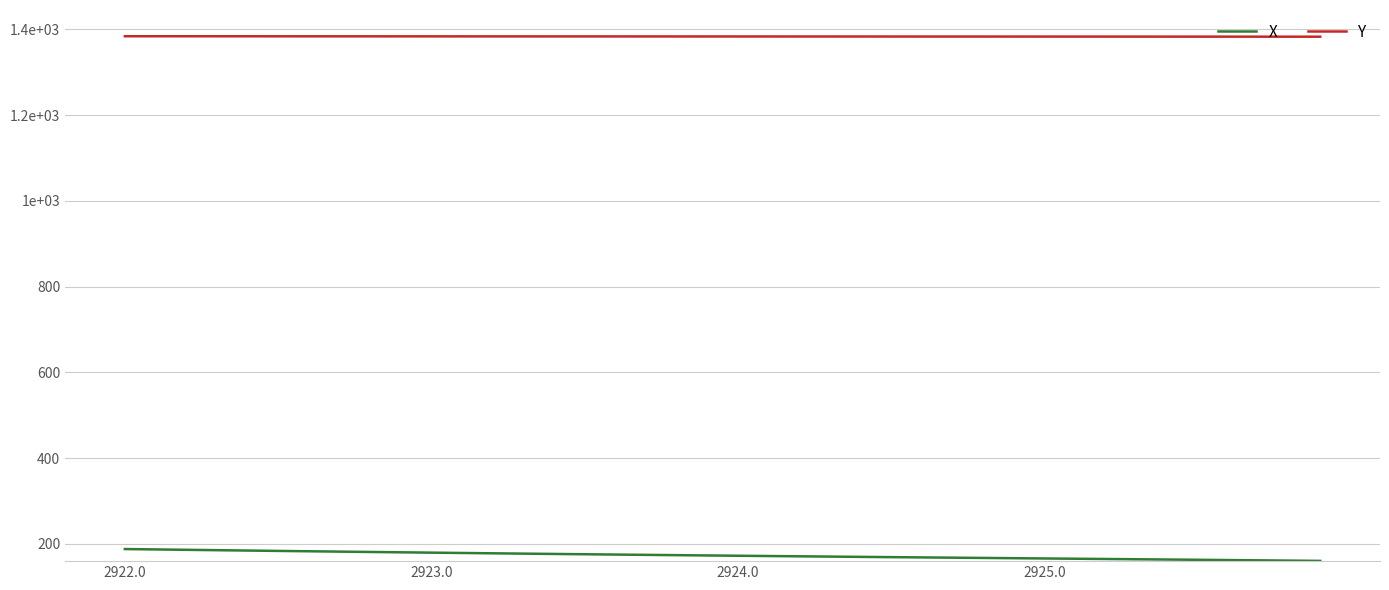

Does the chart display data point markers on the line(s)?

No